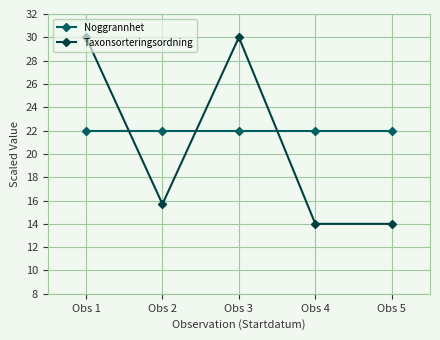

Rank the series at Obs 2 from lowest to highest value.

Taxonsorteringsordning, Noggrannhet